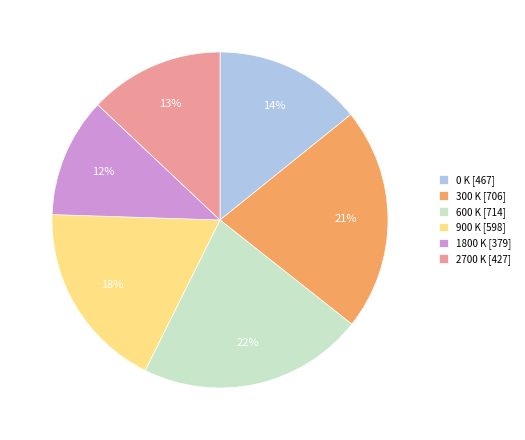

To the nearest percent, what percentage of the pie is 1800 K?

12%